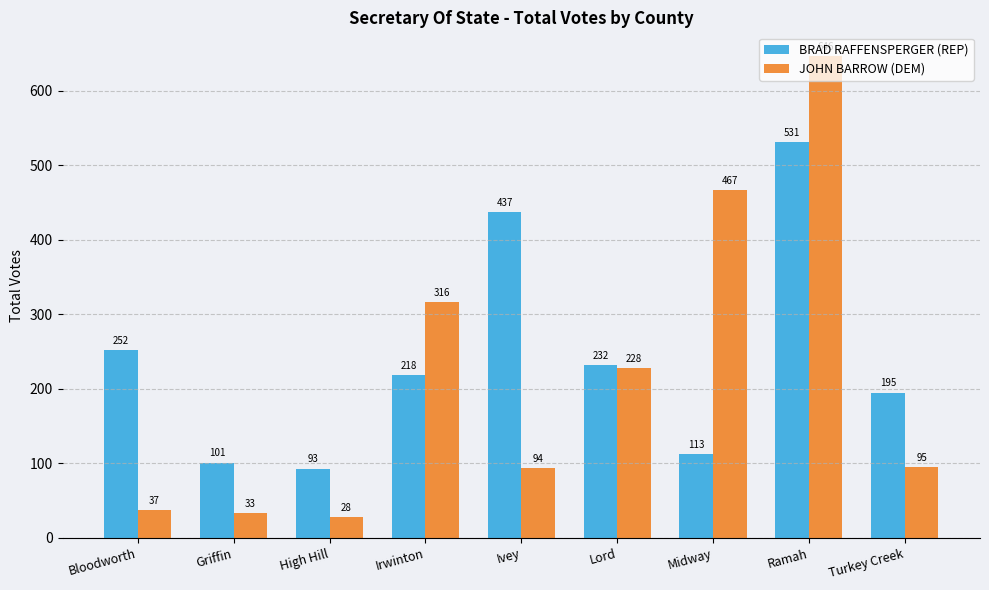

Reading right to left, list all the values displayed in this chart.

BRAD RAFFENSPERGER (REP): 195	531	113	232	437	218	93	101	252
JOHN BARROW (DEM): 95	646	467	228	94	316	28	33	37